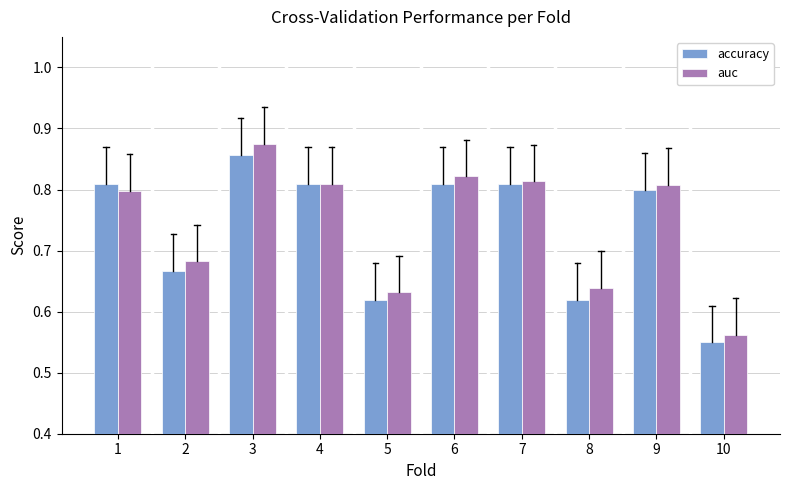

The value of accuracy at 1 is 0.8. True or false?

True